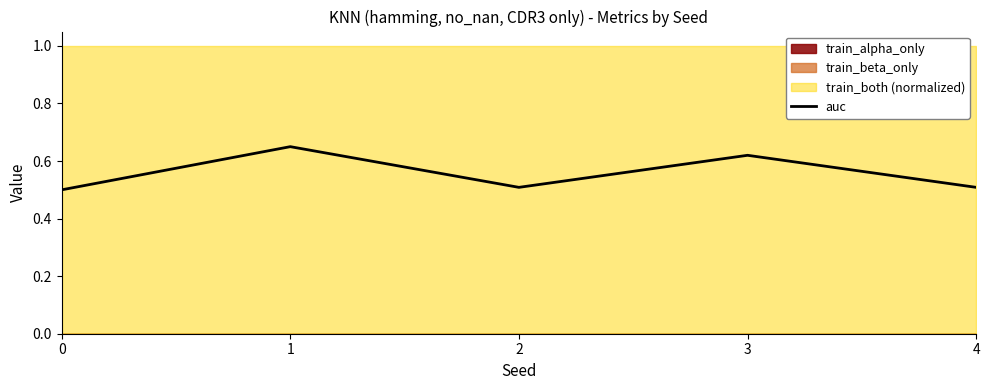

List the labels in order of value, largest first.

1, 3, 2, 4, 0